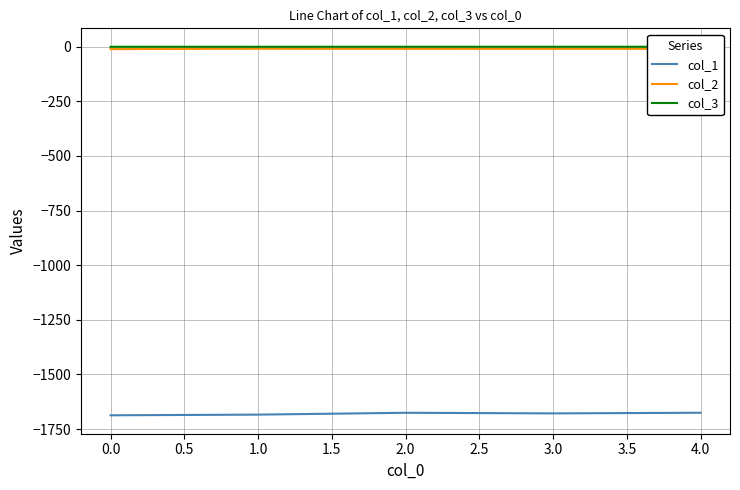

Is the value of col_1 at 3.0 greater than the value of col_3 at 0.0?

No